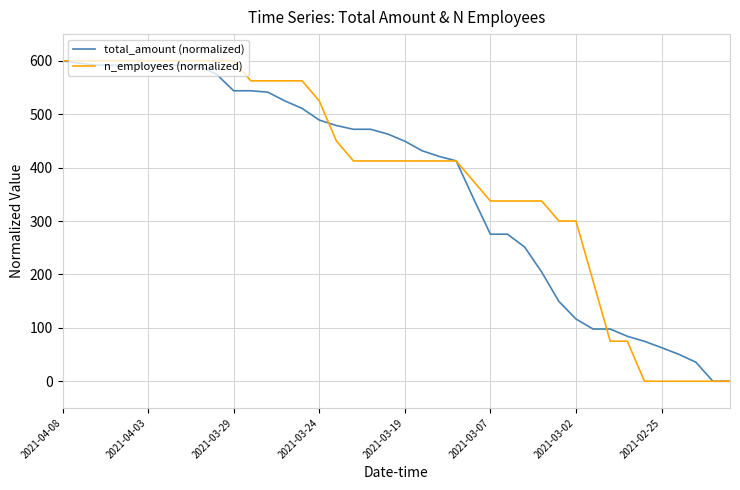

Is this an area chart (filled region under the line)?

No